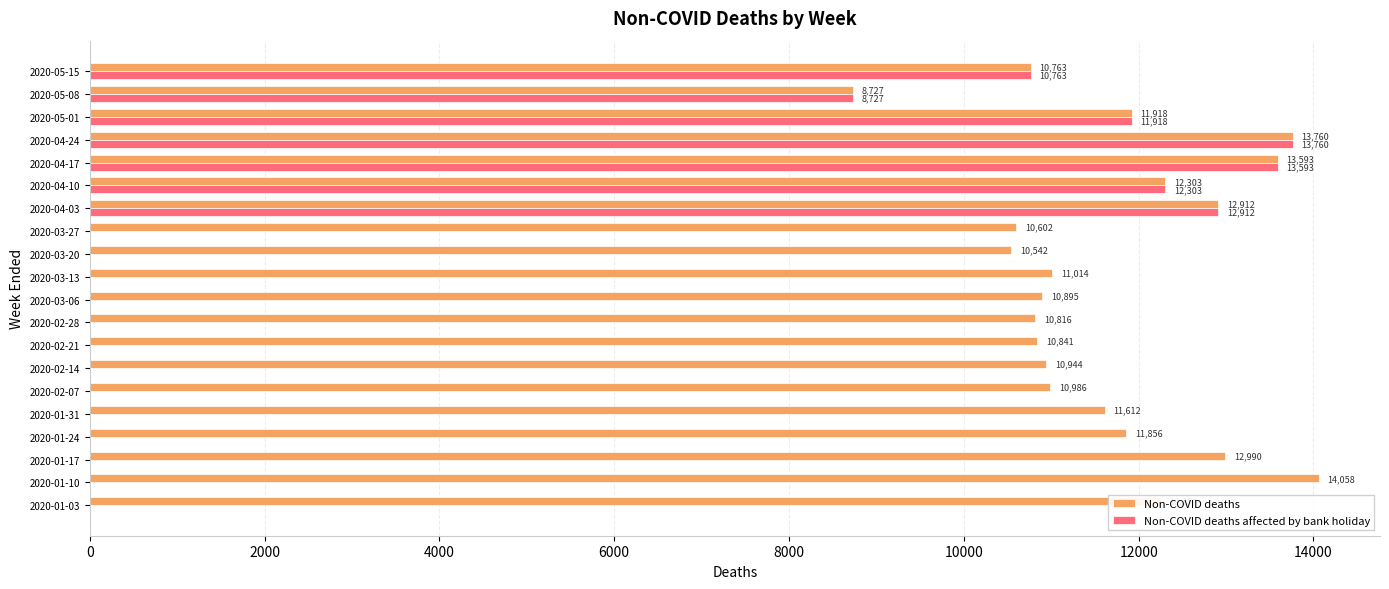

How many values in Non-COVID deaths affected by bank holiday are above zero?

7